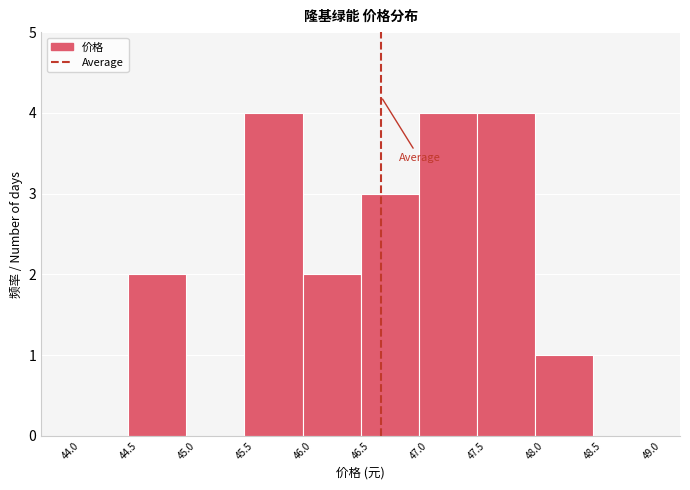

Reading left to right, transcribe this chart: for each bar, give the range it covers on the x-axis and its height. The values are not printed on the chart, so give them approximately, as read against the axis.

44.0 to 44.5: 0
44.5 to 45.0: 2
45.0 to 45.5: 0
45.5 to 46.0: 4
46.0 to 46.5: 2
46.5 to 47.0: 3
47.0 to 47.5: 4
47.5 to 48.0: 4
48.0 to 48.5: 1
48.5 to 49.0: 0